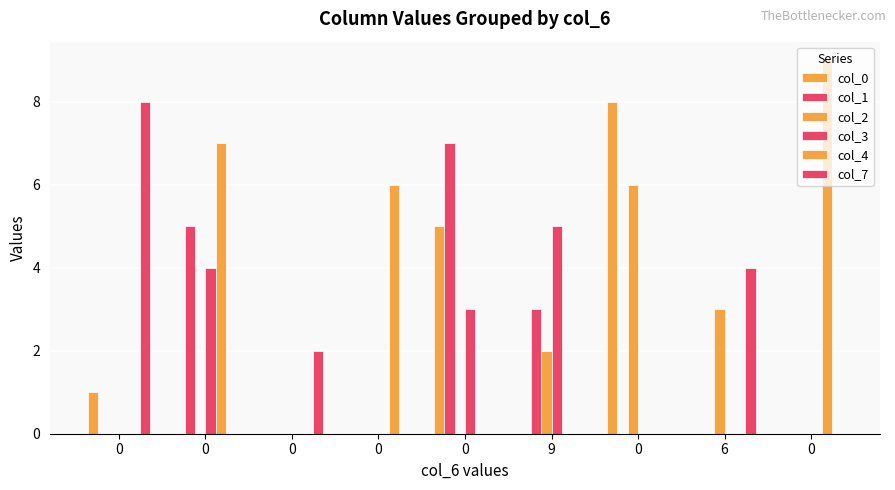

Between 0 and 0, which series saw the biggest shift?

col_1